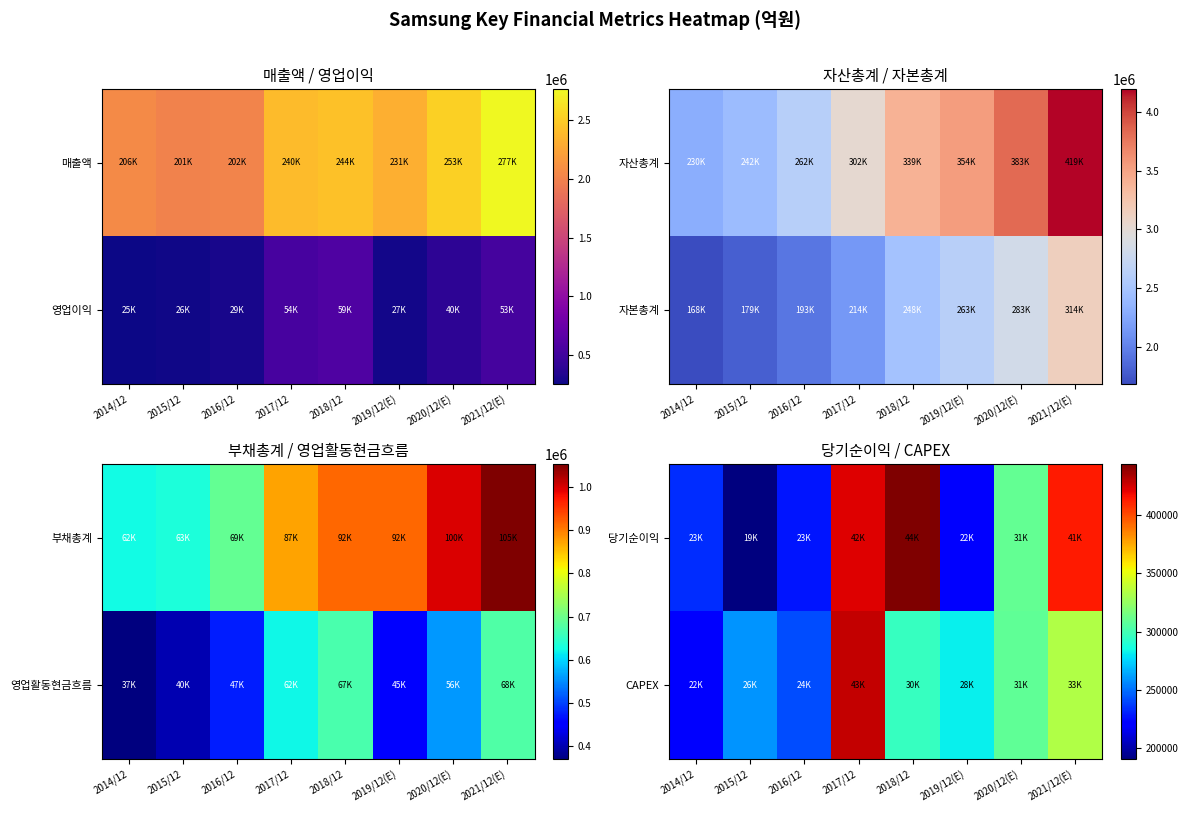

Which has a higher value, 2014/12 or 2015/12?

2014/12